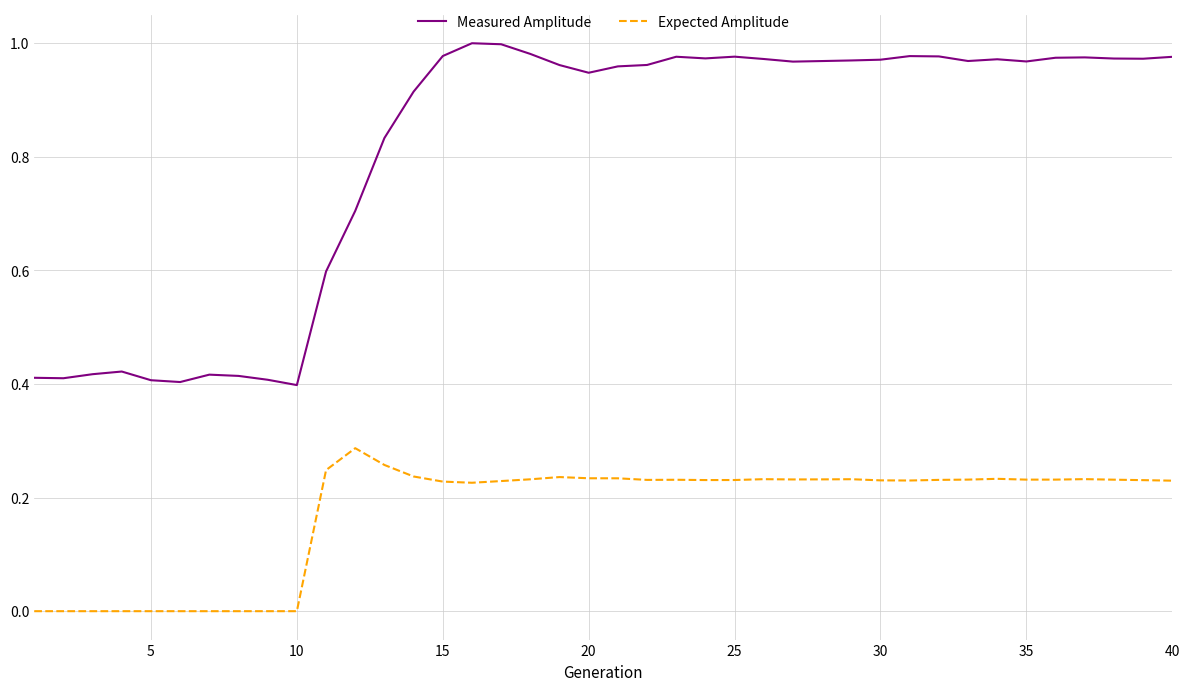

Which series has the widest spread of values?

Measured Amplitude